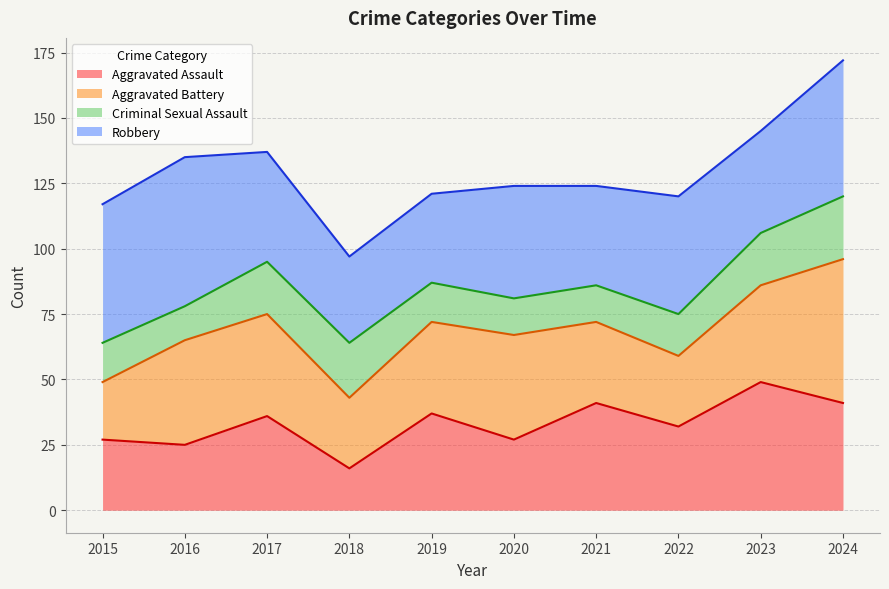

Which category has the lowest value in the Aggravated Assault series?

2018